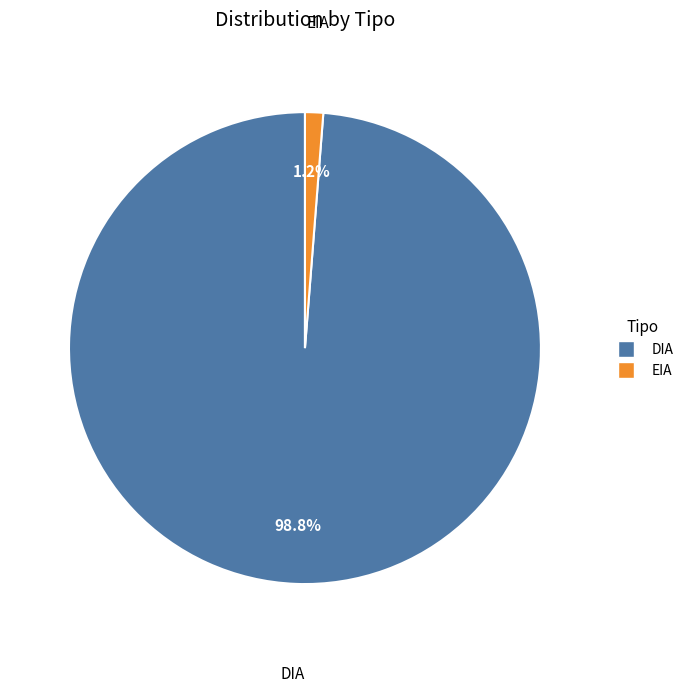

To the nearest percent, what portion does DIA represent?

99%